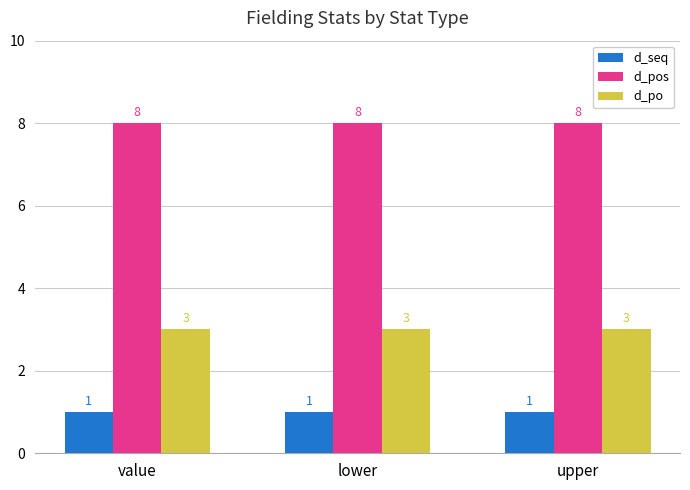

What value does the d_seq series have at lower?

1